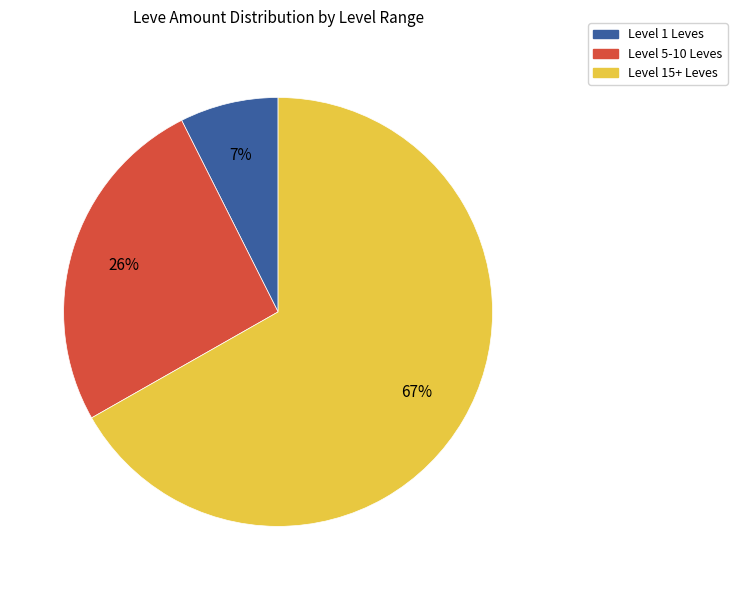

To the nearest percent, what is the average slice percentage?

33%